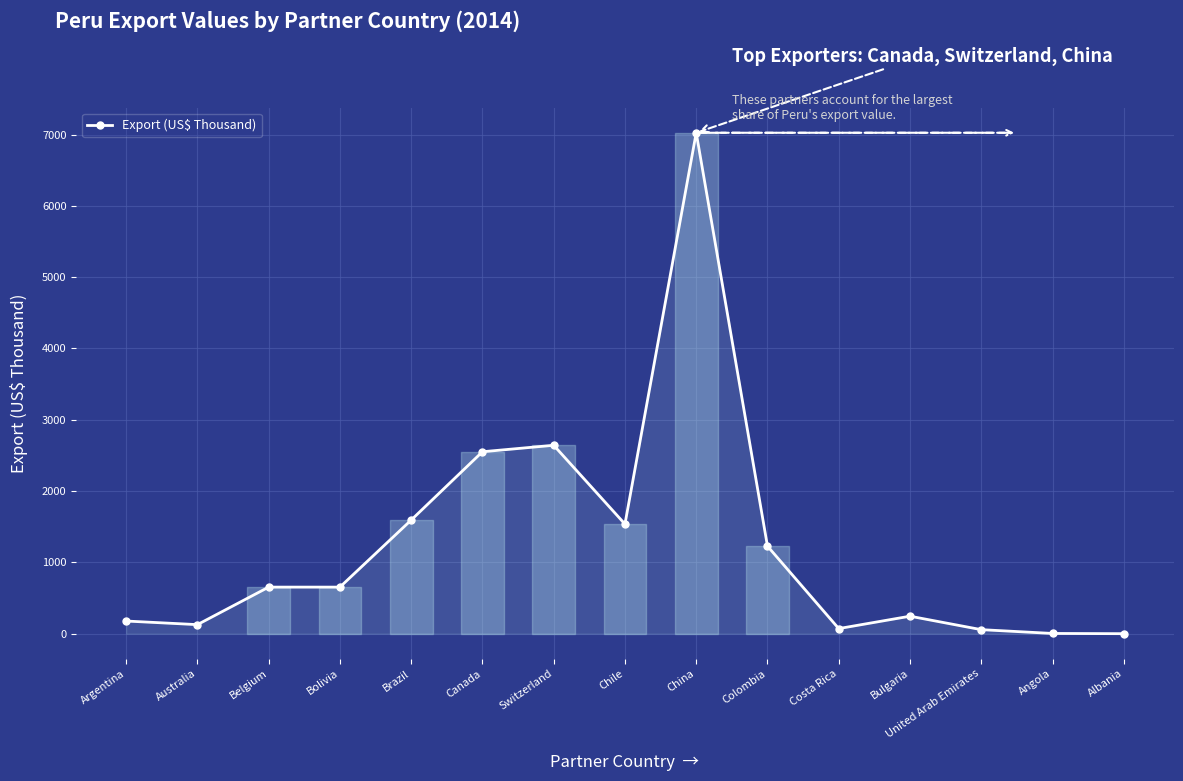

How many points are higher than both their immediate neighbors (excluding endpoints)?

4